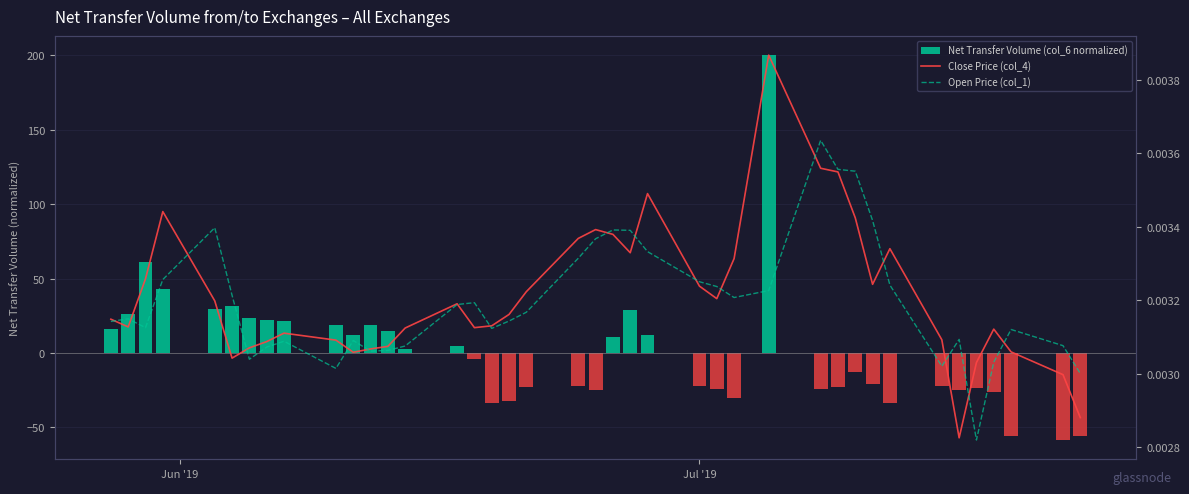

Which series has the widest spread of values?

Net Transfer Volume (col_6 normalized)